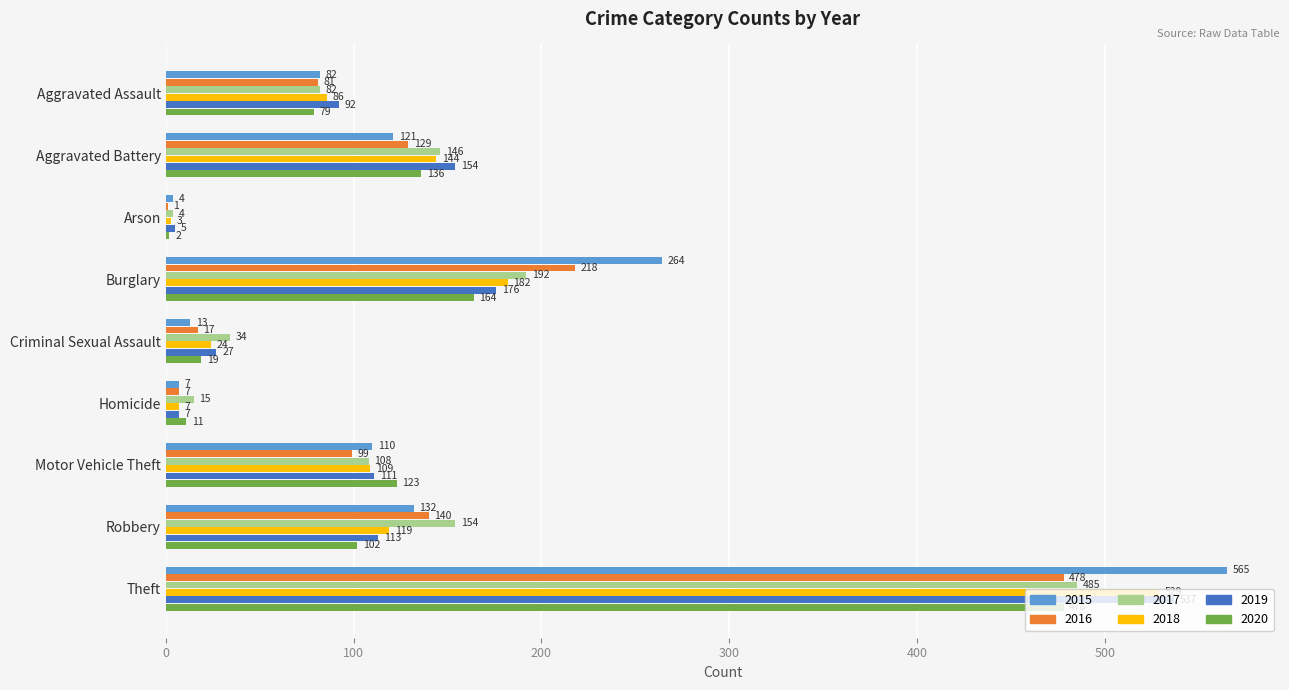

Read the 2019 value at Aggravated Assault.

92